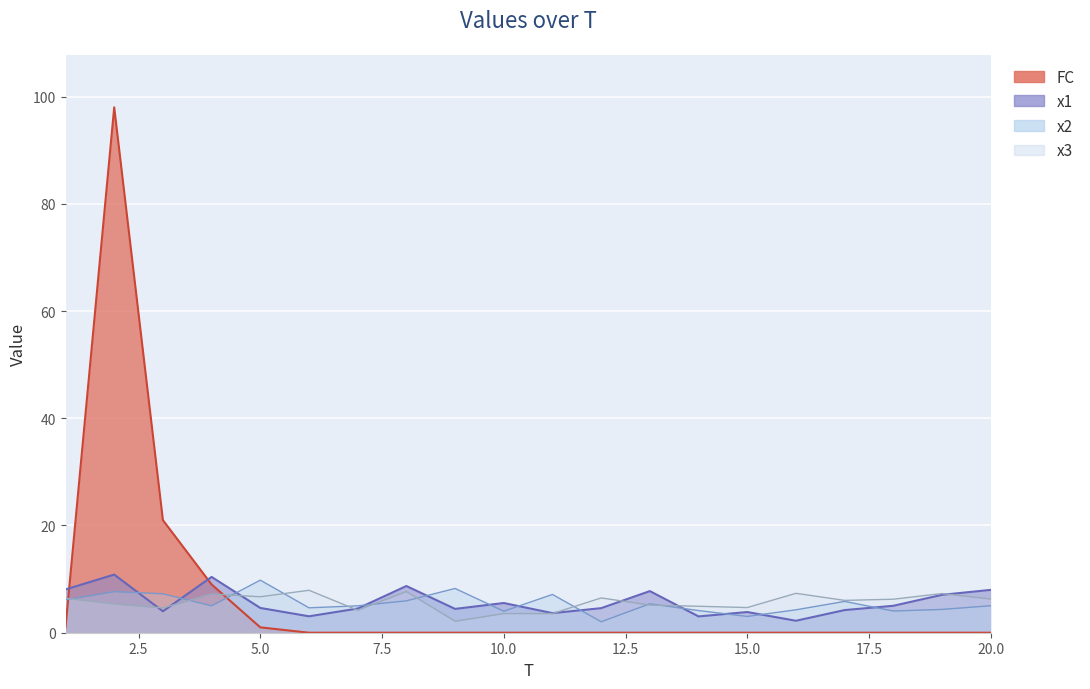

At which label does x1 first exceed 4?

1